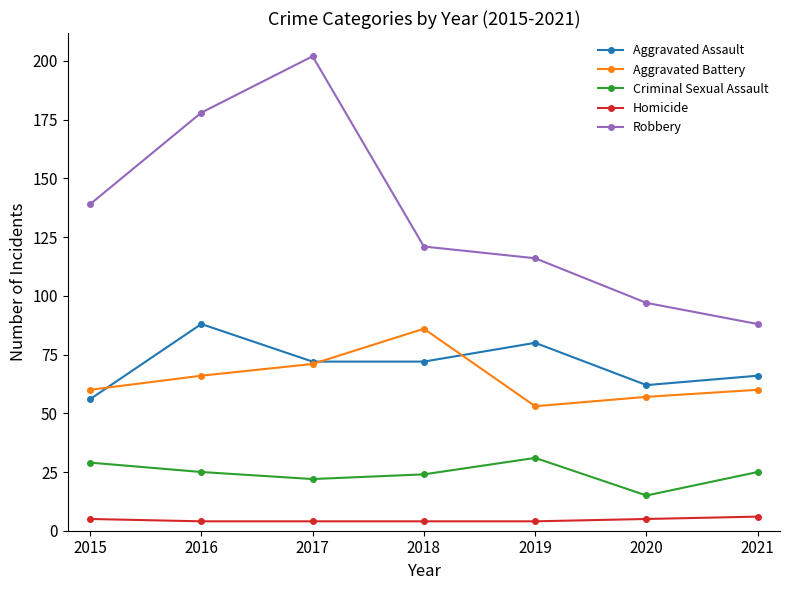

What is the average value of the Aggravated Assault series?

71